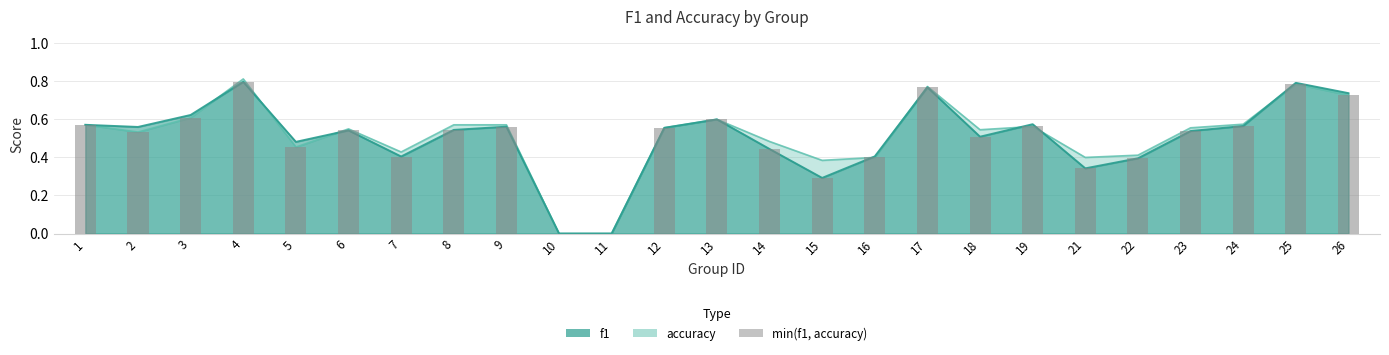

How many values in f1 are above zero?

23